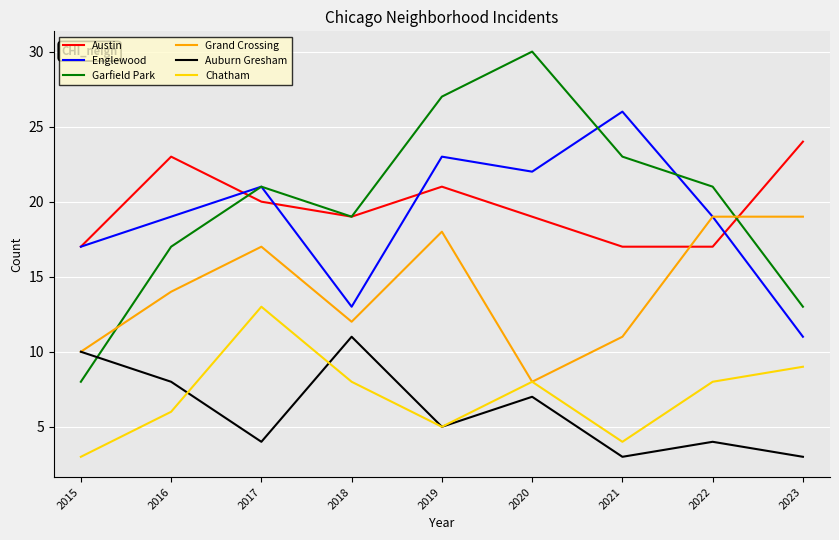

What are all the series names shown in the legend?

Austin, Englewood, Garfield Park, Grand Crossing, Auburn Gresham, Chatham